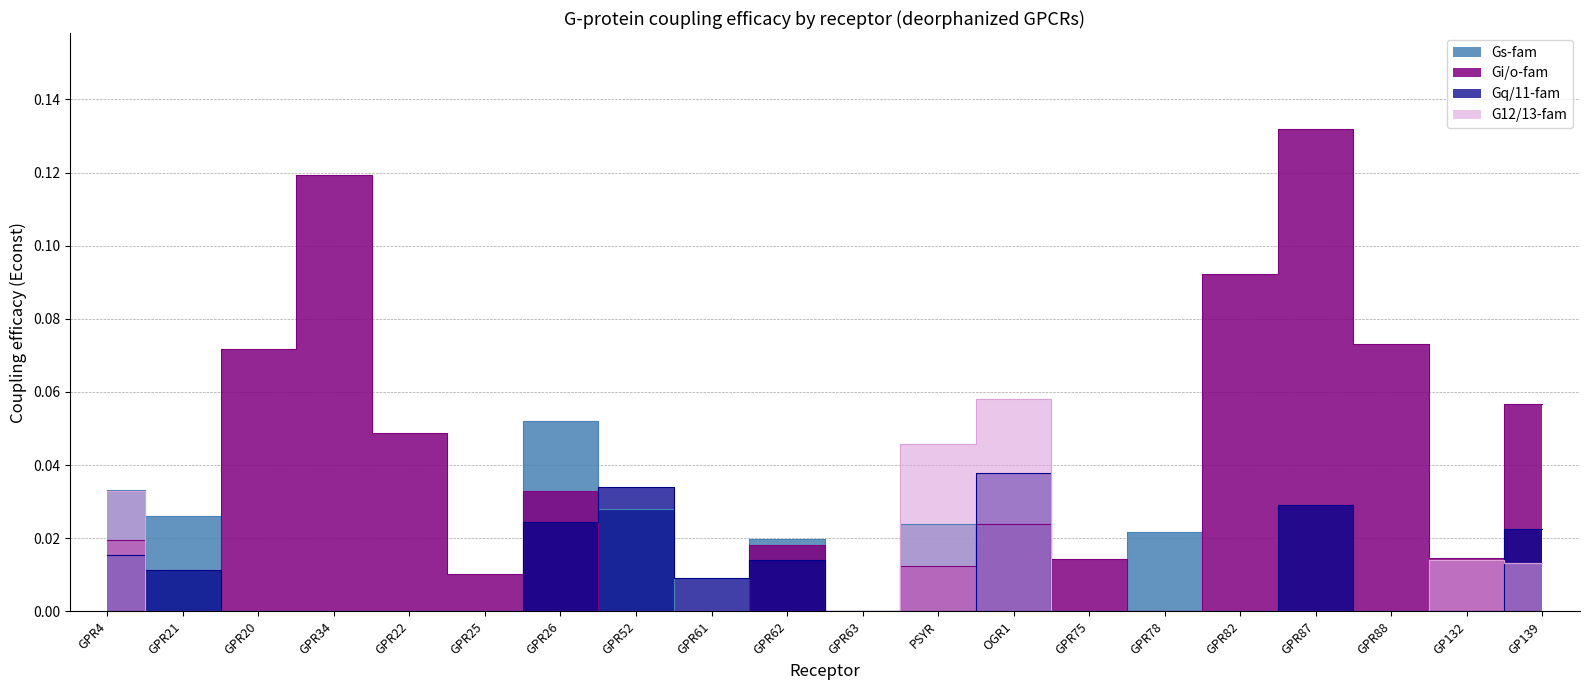

True or false: Gi/o-fam and G12/13-fam cross at least once.

False